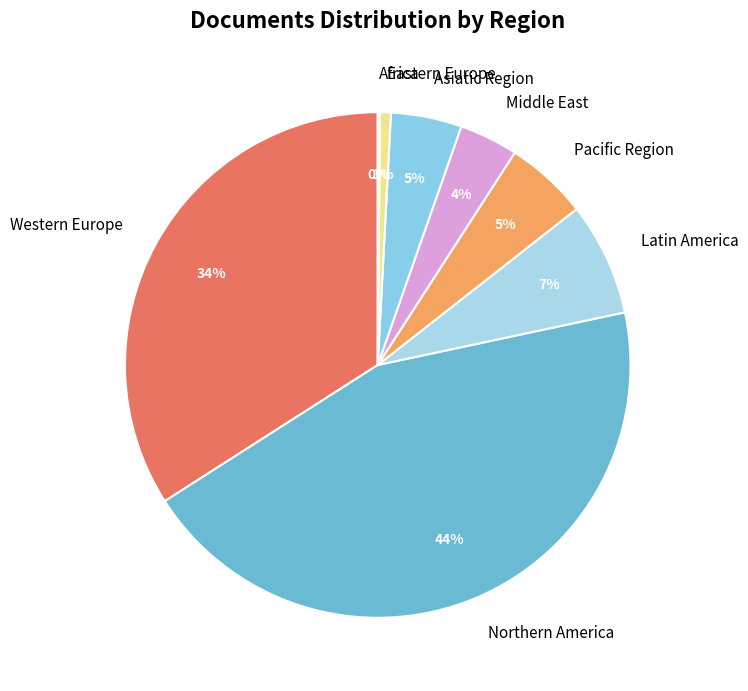

To the nearest percent, what portion does Latin America represent?

7%